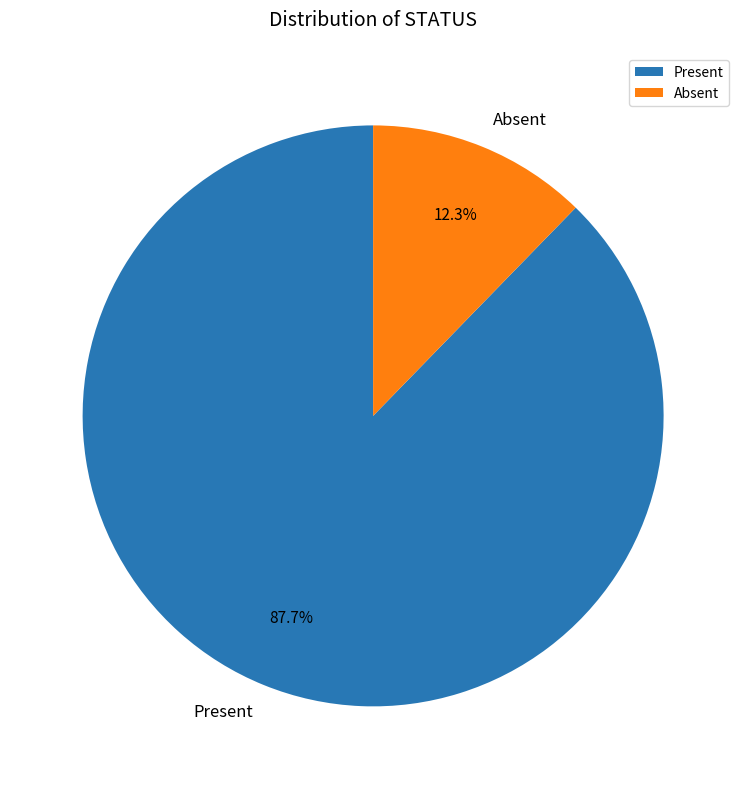

Does Absent account for over 50% of the chart?

No